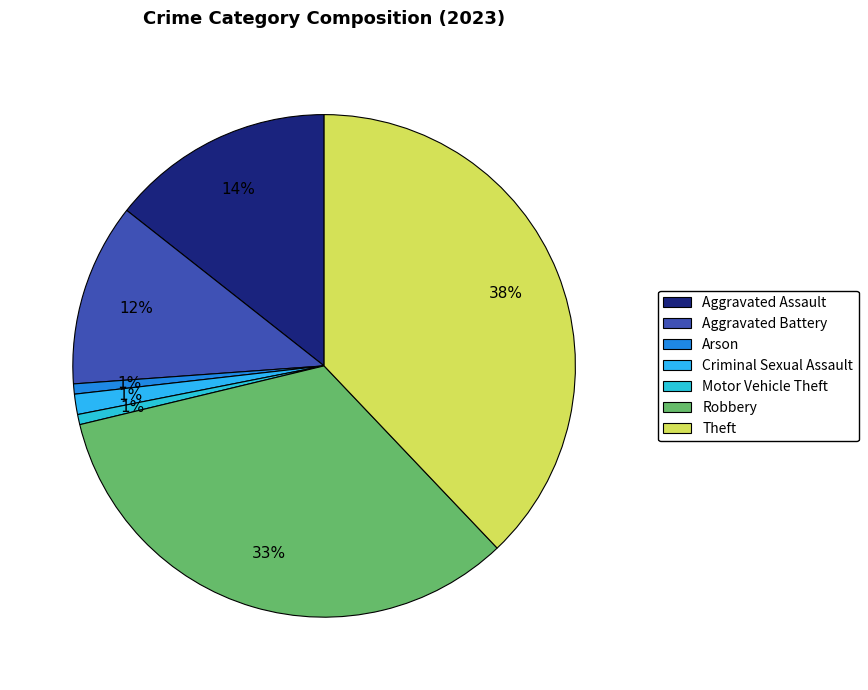

How many slices are in this pie chart?

7